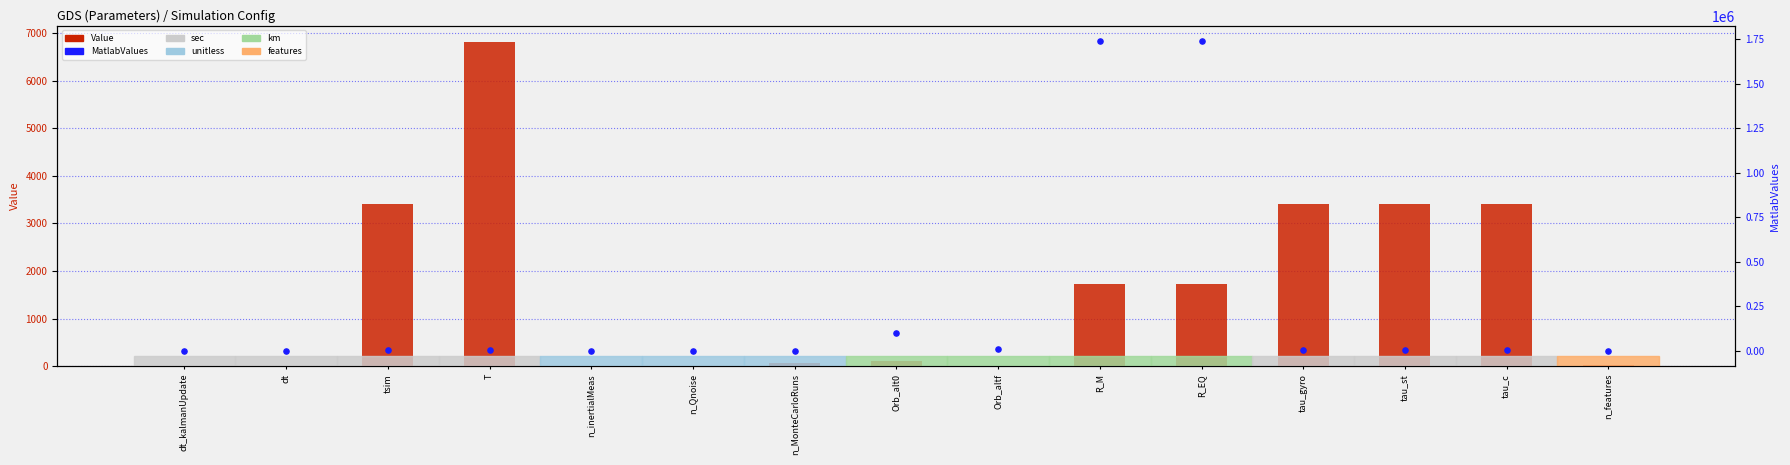

Which series reaches the minimum Y coordinate?

Value